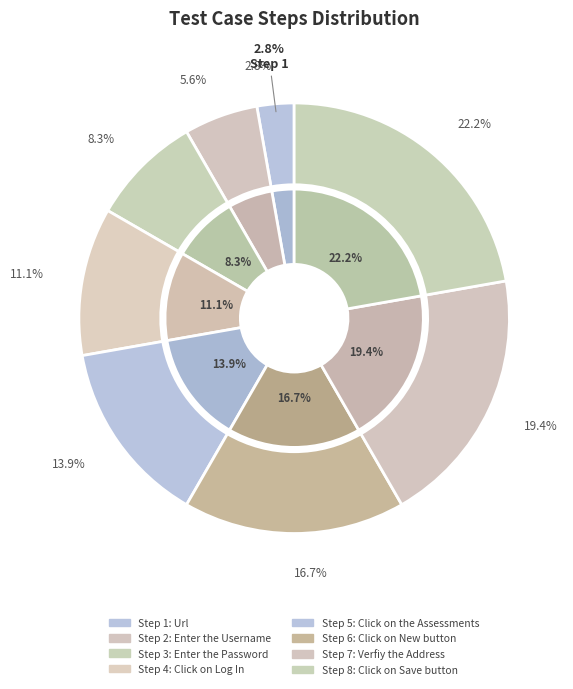

To the nearest percent, what is the difference between the largest and smallest slice percentages?

19%